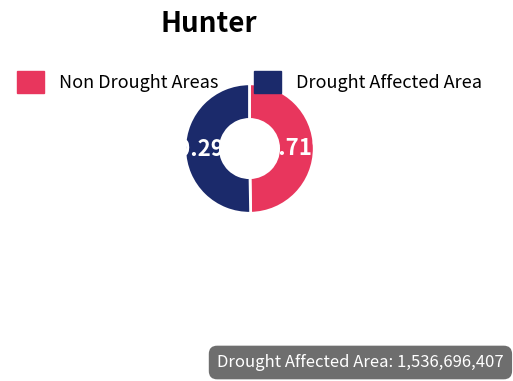

Does any single category account for the majority?

Yes